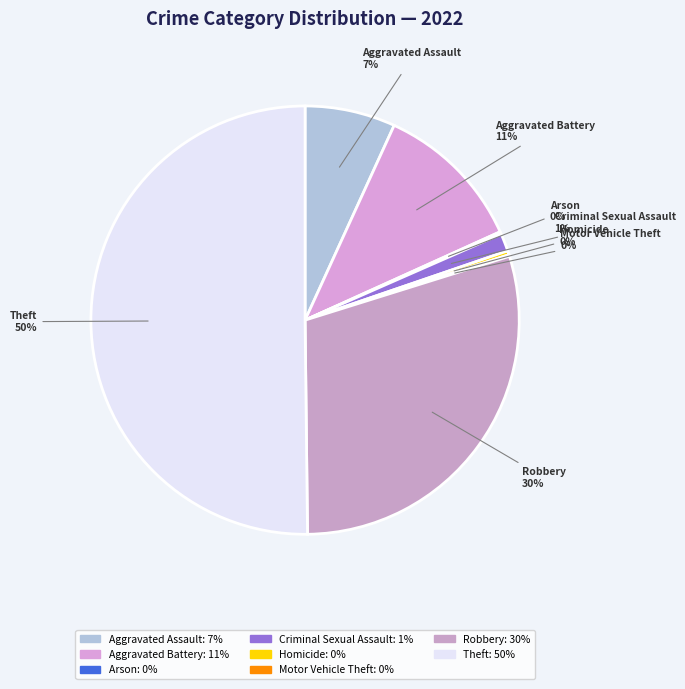

To the nearest percent, what is the average slice percentage?

12%